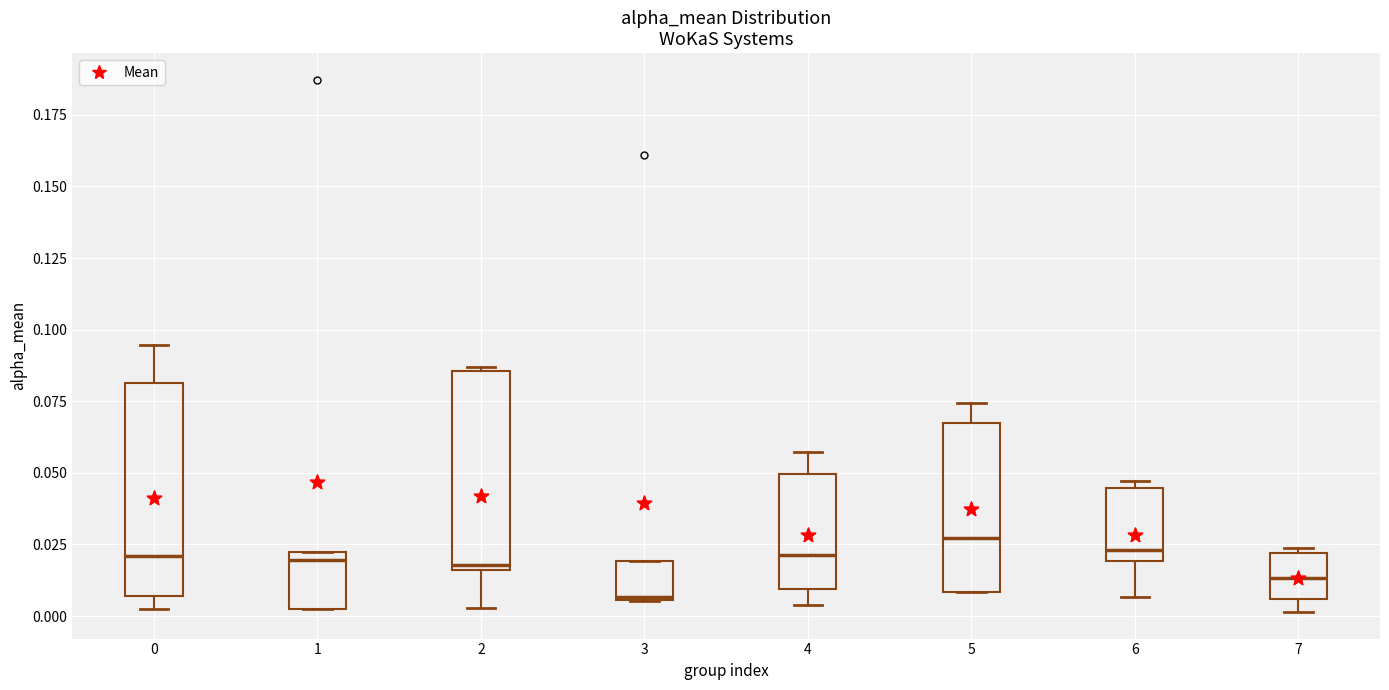

Reading left to right, read every box against the y-axis: the position of its median line, the range the box covers, and the ends of its whiskers. The values are not printed on the chart, so give them approximately, as read against the axis.

0: median 0.020, box 0.005 to 0.080, whiskers 0.000 to 0.095
1: median 0.020 (just below the box's upper edge), box 0.000 to 0.020, whiskers 0.000 to 0.020
2: median 0.020, box 0.015 to 0.085, whiskers 0.005 to 0.085
3: median 0.005, box 0.005 to 0.020, whiskers 0.005 to 0.020
4: median 0.020, box 0.010 to 0.050, whiskers 0.005 to 0.055
5: median 0.025, box 0.010 to 0.065, whiskers 0.010 to 0.075
6: median 0.025, box 0.020 to 0.045, whiskers 0.005 to 0.045 (just above the box's upper edge)
7: median 0.015, box 0.005 to 0.020, whiskers 0.000 to 0.025